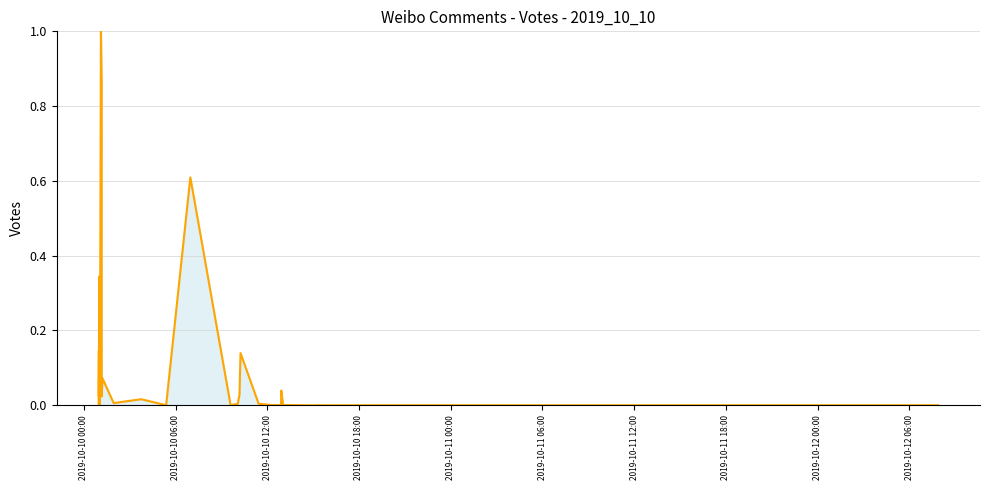

How many interior local peaks (higher than both neighbors) does the data have?

12